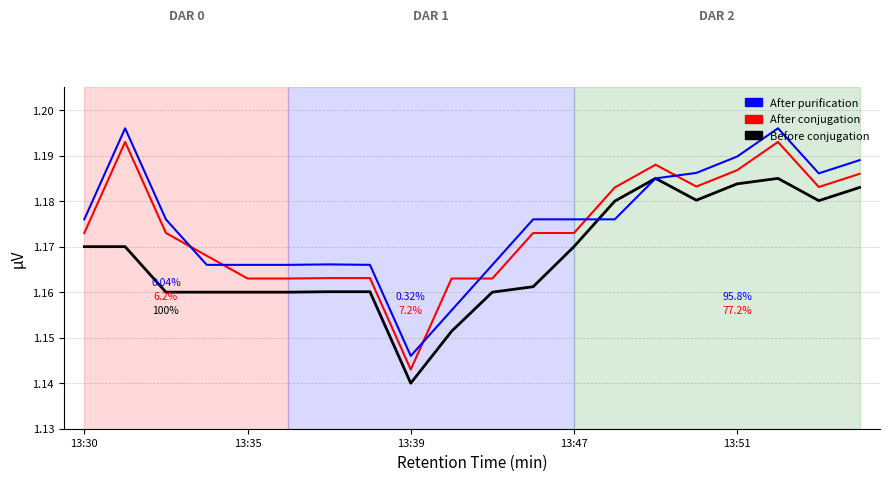

Rank the series by their maximum value, from lowest to highest.

Before conjugation, After conjugation, After purification